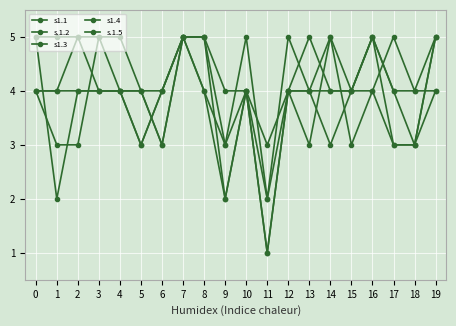

At how many categories does at least one series exceed 3?

19